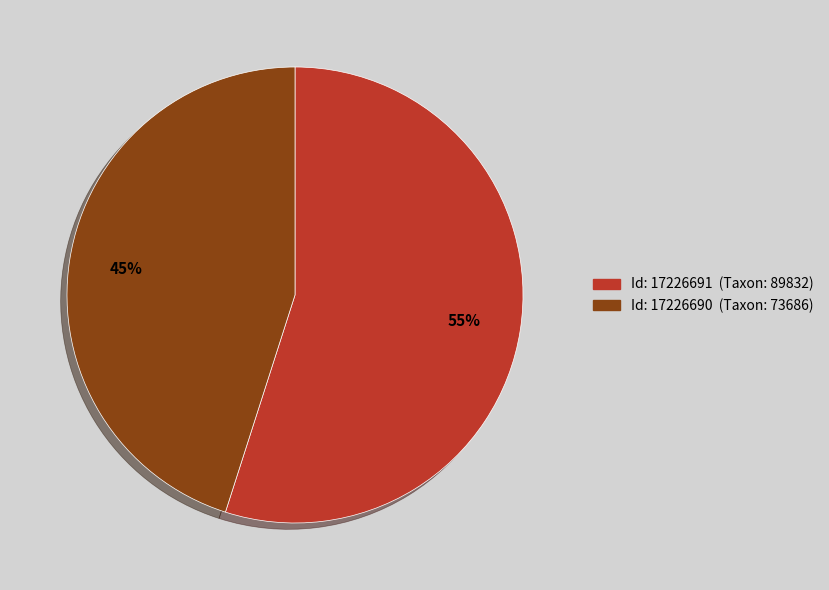

Does any single category account for the majority?

Yes